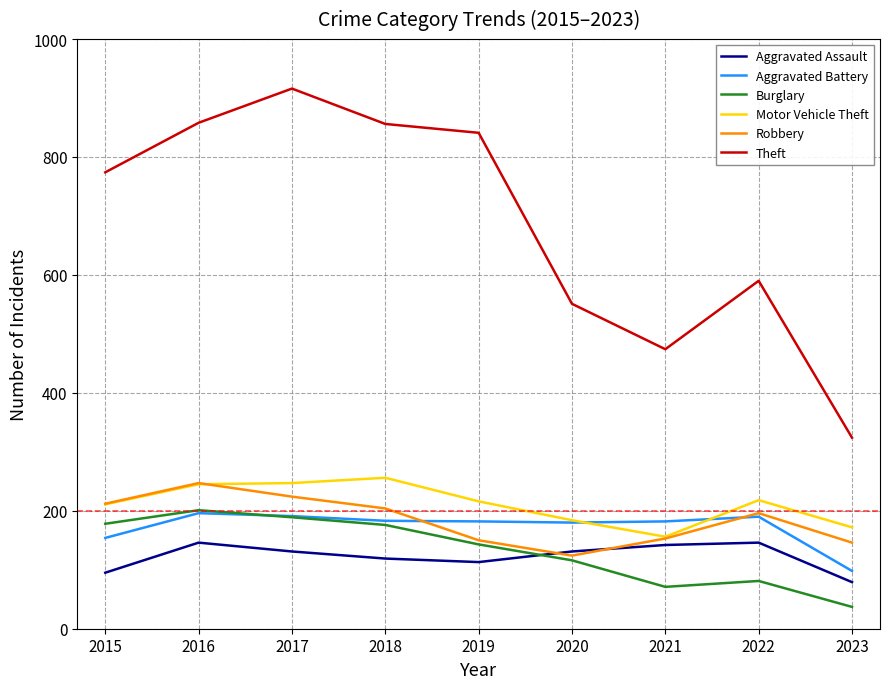

In Theft, how many points are lower than both neighbors (excluding endpoints)?

1